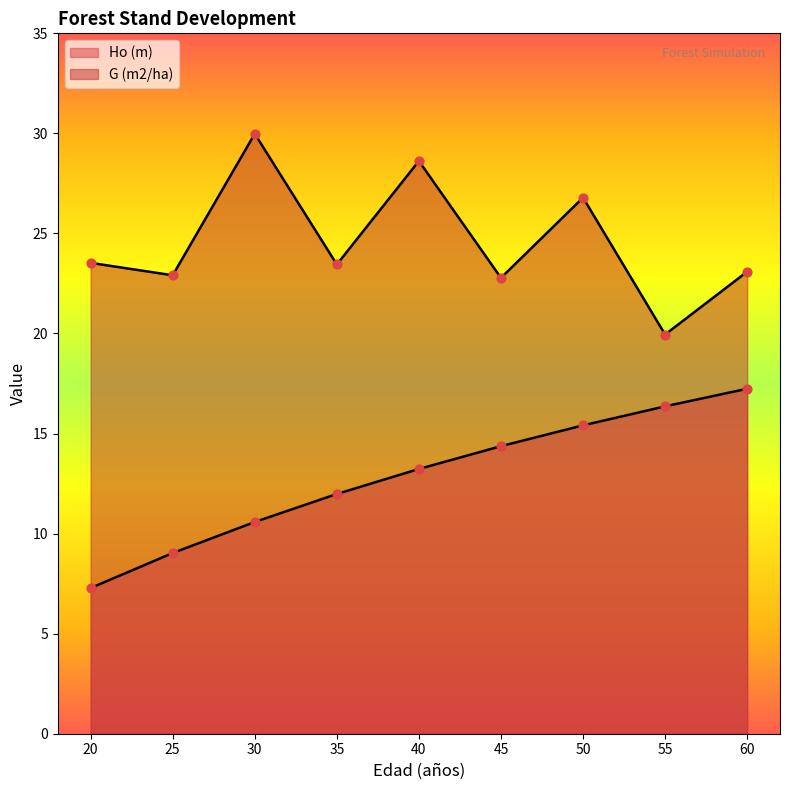

Which series contains the highest Y value?

G (m2/ha)